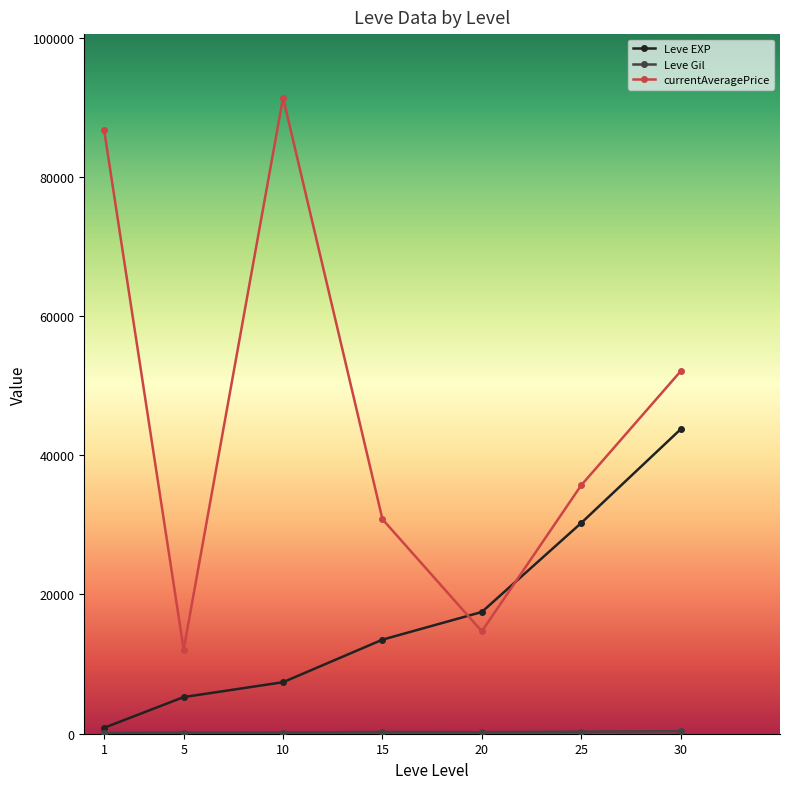

Rank the categories by currentAveragePrice value from lowest to highest.

5, 20, 15, 25, 30, 1, 10